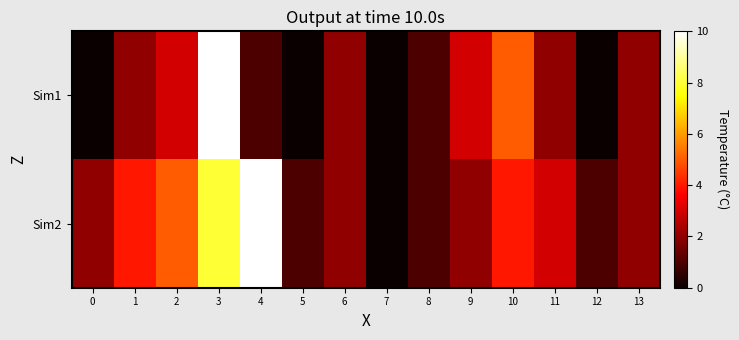

List the series in order of their overall mean, lowest first.

Sim1, Sim2